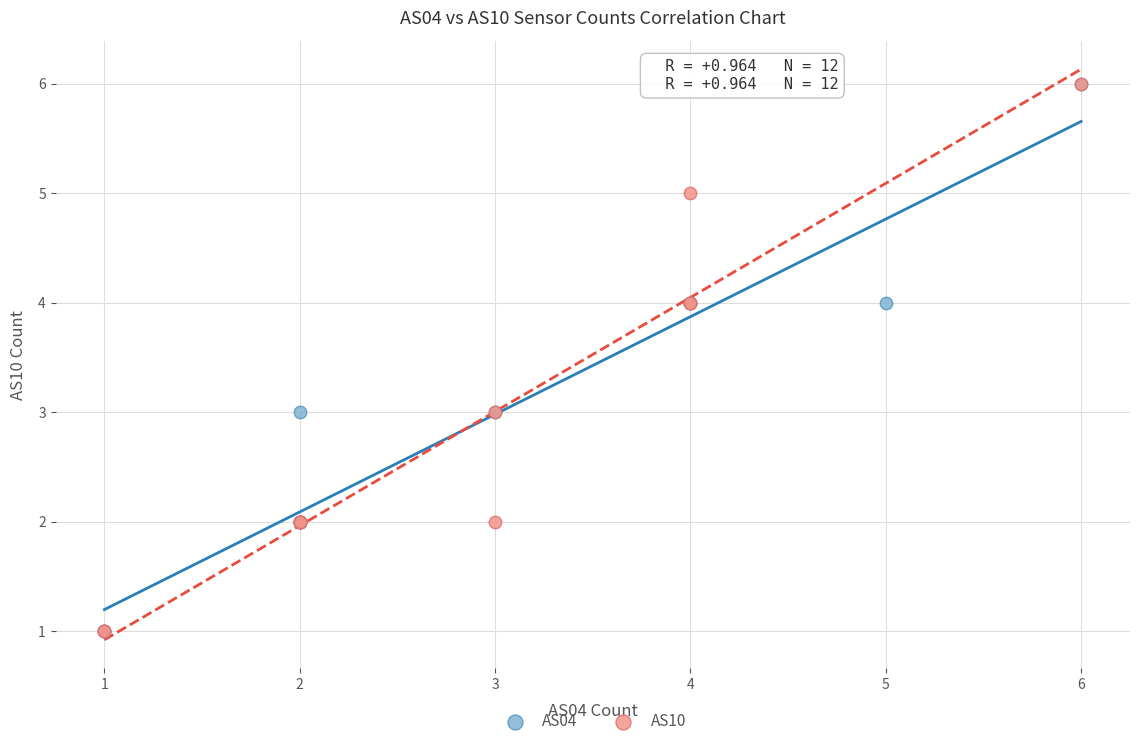

What are all the series names shown in the legend?

AS04, AS10